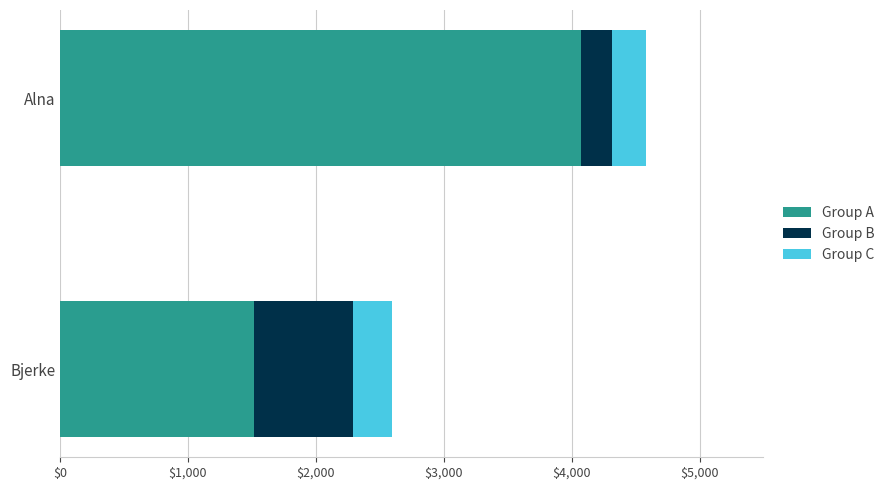

Which category has the highest value in the Group A series?

Alna